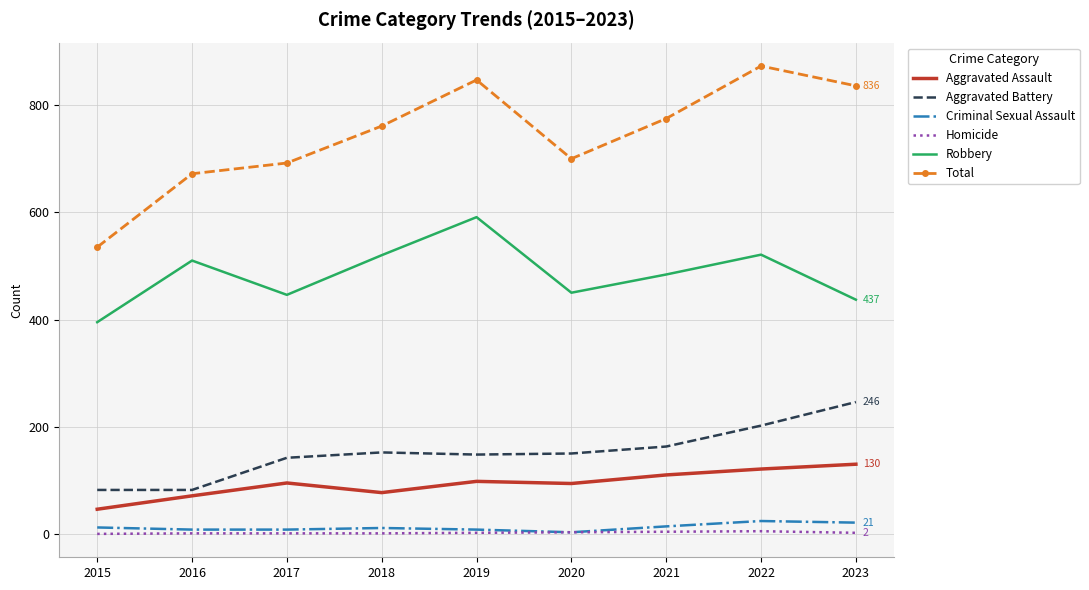

Which series has the largest total across all categories?

Total